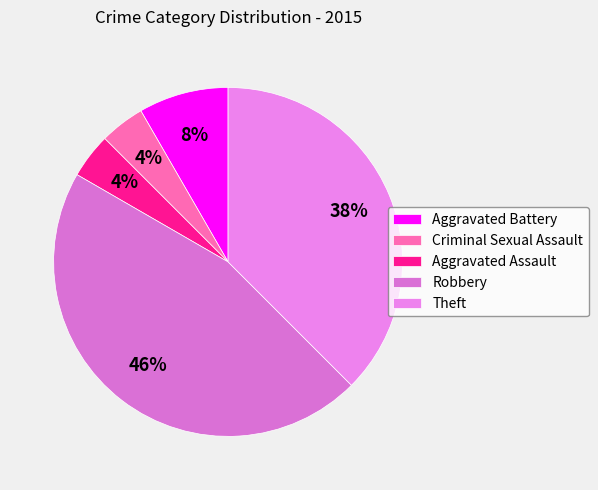

How many segments does this pie chart have?

5